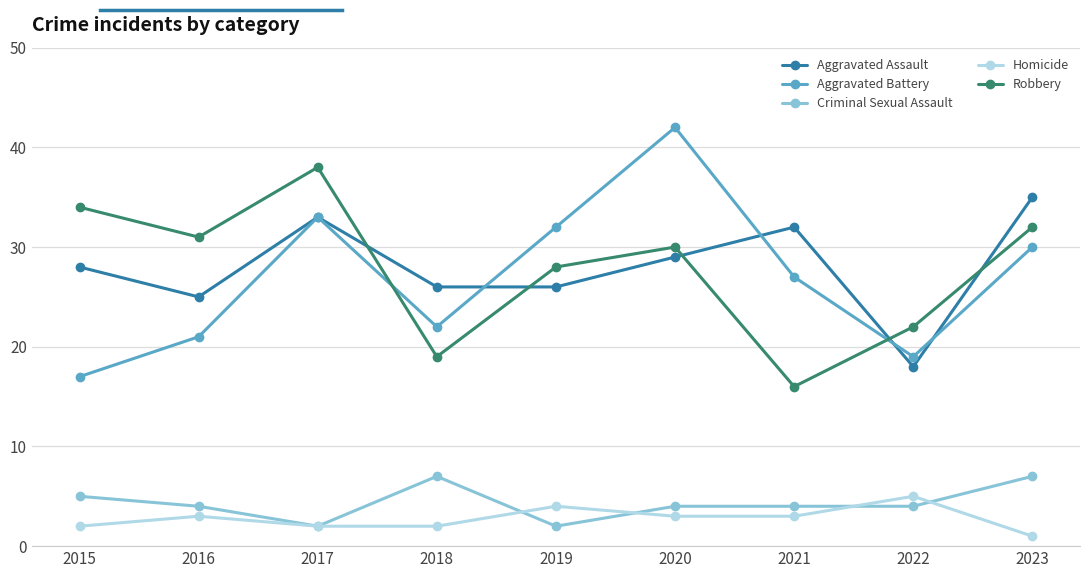

How many data points in Robbery are less than 30?

4